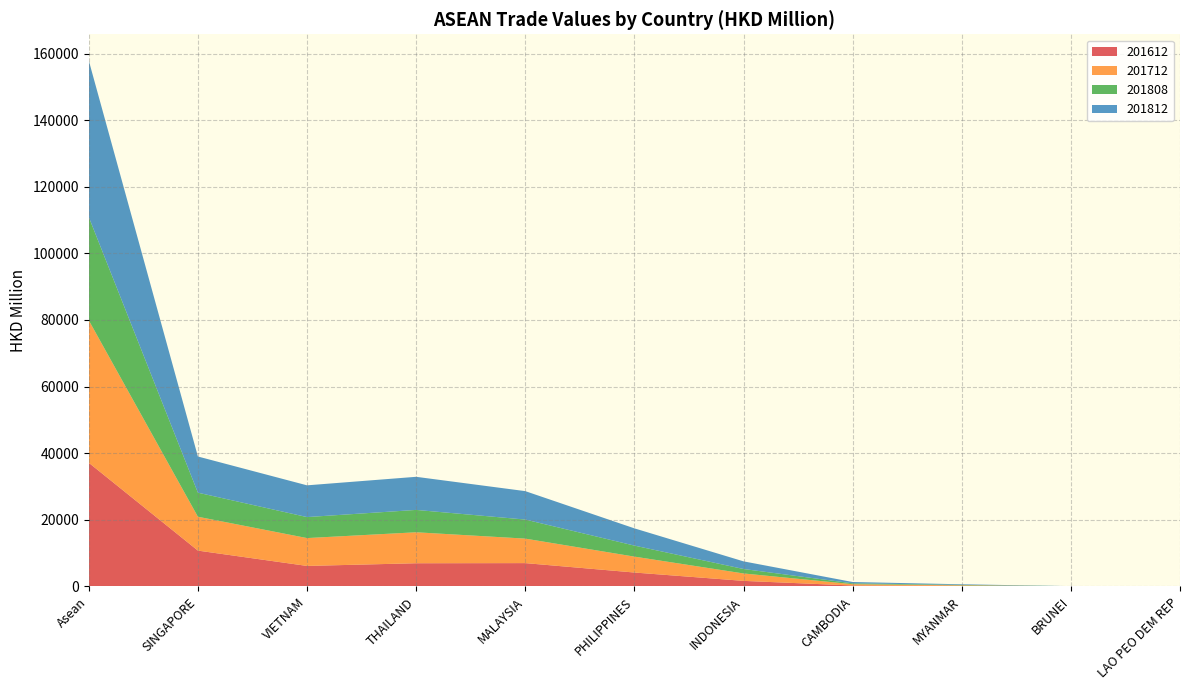

Reading left to right, transcribe all the data shown in this chart.

201612: Asean=37116.6	SINGAPORE=10749.3	VIETNAM=6144.4	THAILAND=6951.1	MALAYSIA=6991.6	PHILIPPINES=4165.5	INDONESIA=1656.7	CAMBODIA=268.5	MYANMAR=167.3	BRUNEI=15.6	LAO PEO DEM REP=6.7
201712: Asean=42782.2	SINGAPORE=10167.4	VIETNAM=8364.0	THAILAND=9299.2	MALAYSIA=7355.6	PHILIPPINES=4777.0	INDONESIA=2228.1	CAMBODIA=399.2	MYANMAR=154.4	BRUNEI=30.9	LAO PEO DEM REP=6.5
201808: Asean=30997.5	SINGAPORE=7222.1	VIETNAM=6302.9	THAILAND=6712.1	MALAYSIA=5720.1	PHILIPPINES=3307.0	INDONESIA=1338.4	CAMBODIA=252.5	MYANMAR=125.7	BRUNEI=11.5	LAO PEO DEM REP=5.2
201812: Asean=46980.2	SINGAPORE=10865.2	VIETNAM=9532.9	THAILAND=9942.0	MALAYSIA=8537.5	PHILIPPINES=5180.1	INDONESIA=2297.3	CAMBODIA=397.9	MYANMAR=185.8	BRUNEI=25.2	LAO PEO DEM REP=16.2